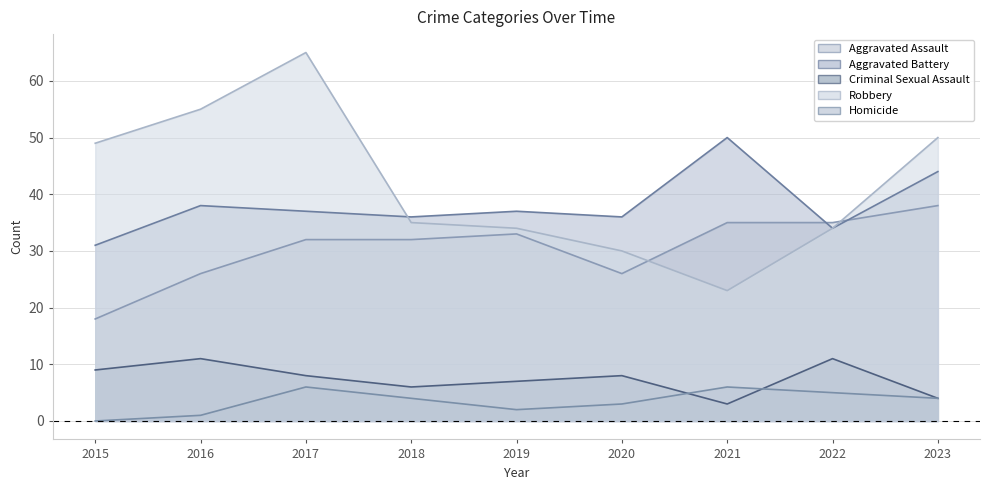

How many values in the Aggravated Assault series are below 32?

3